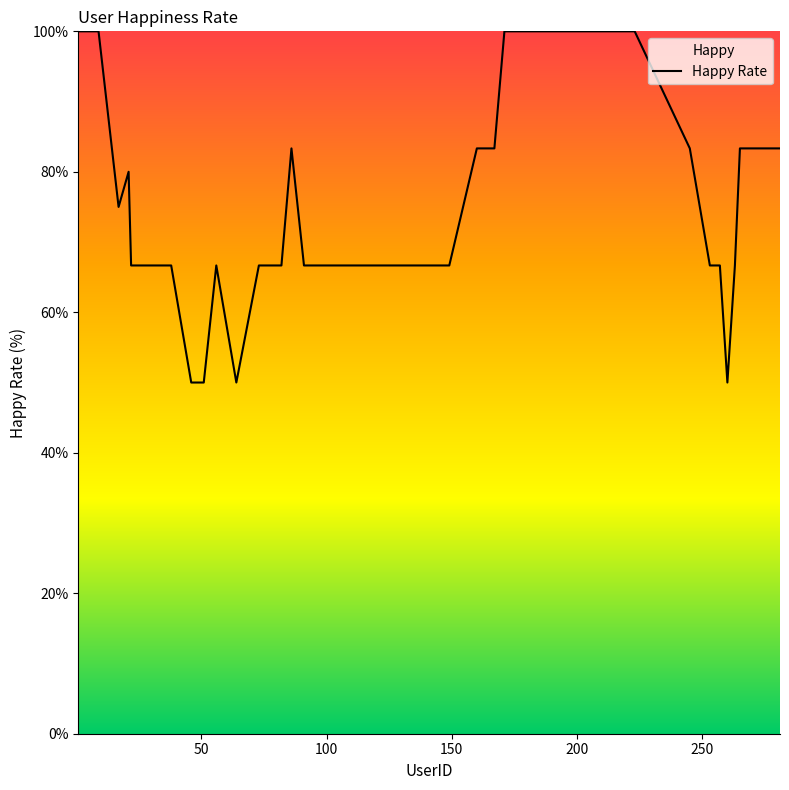

How many data points does each series have?

40